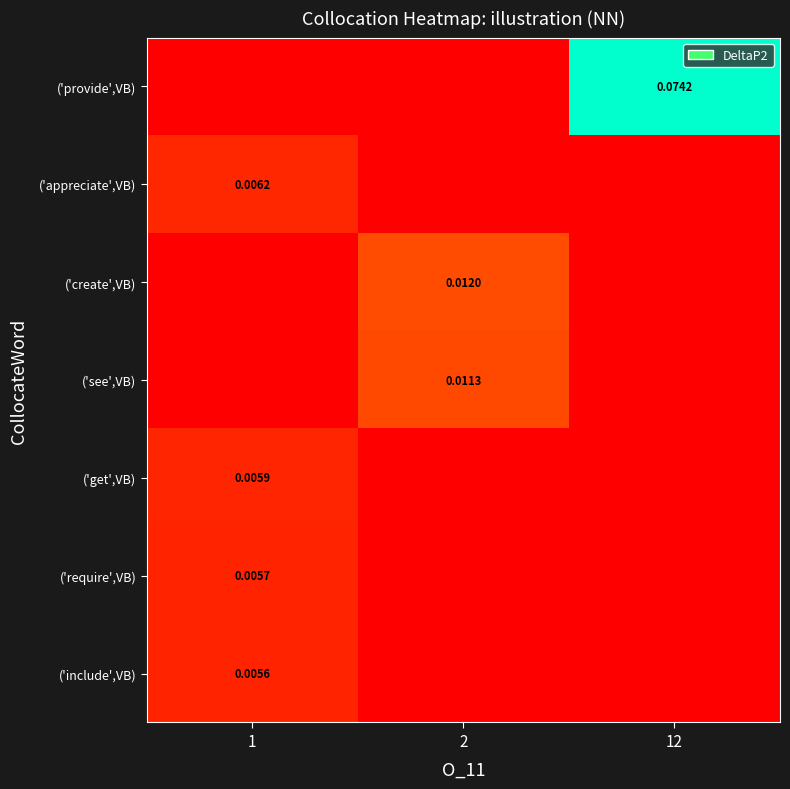

Rank the series by their maximum value, from lowest to highest.

('include',VB), ('require',VB), ('get',VB), ('appreciate',VB), ('see',VB), ('create',VB), ('provide',VB)